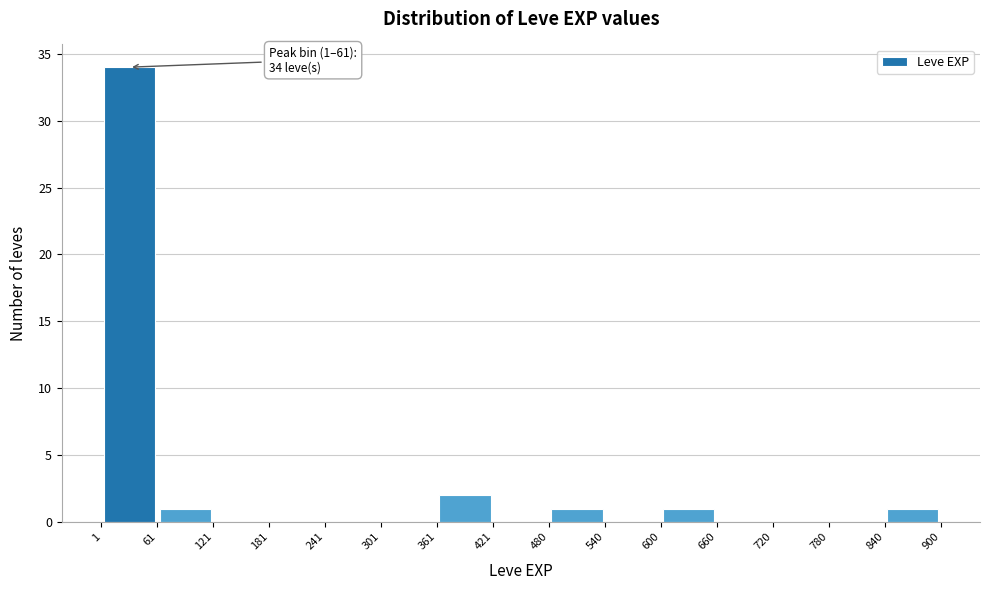

Which range on the x-axis has the tallest bar?

1 to 61